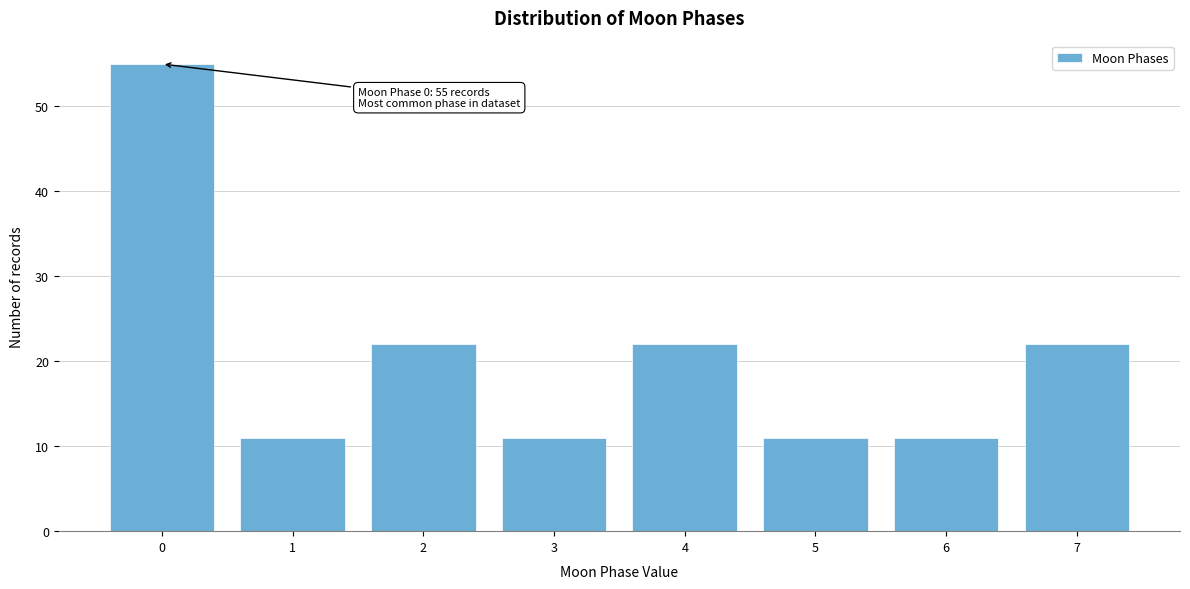

Reading left to right, what are all the values shown in this chart?

0=55	1=11	2=22	3=11	4=22	5=11	6=11	7=22